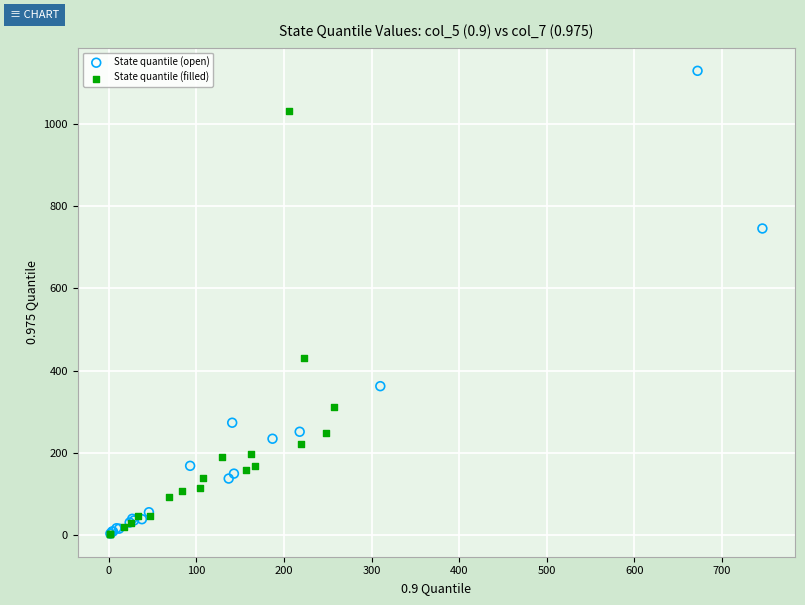

Which series reaches the maximum Y coordinate?

State quantile (open)